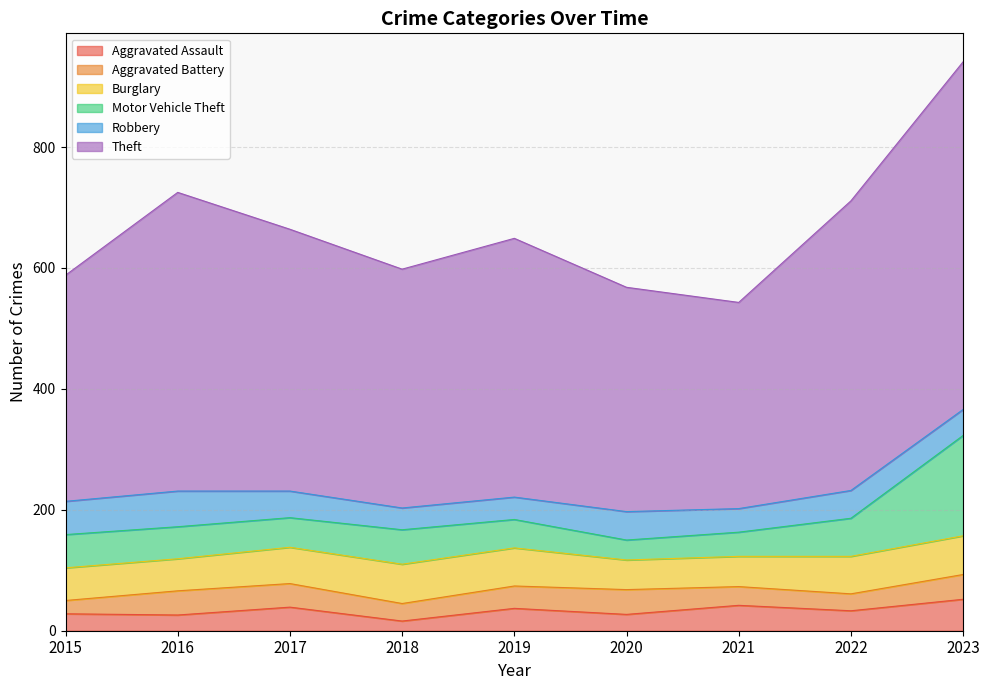

At which category does Aggravated Assault reach its first local peak?

2017